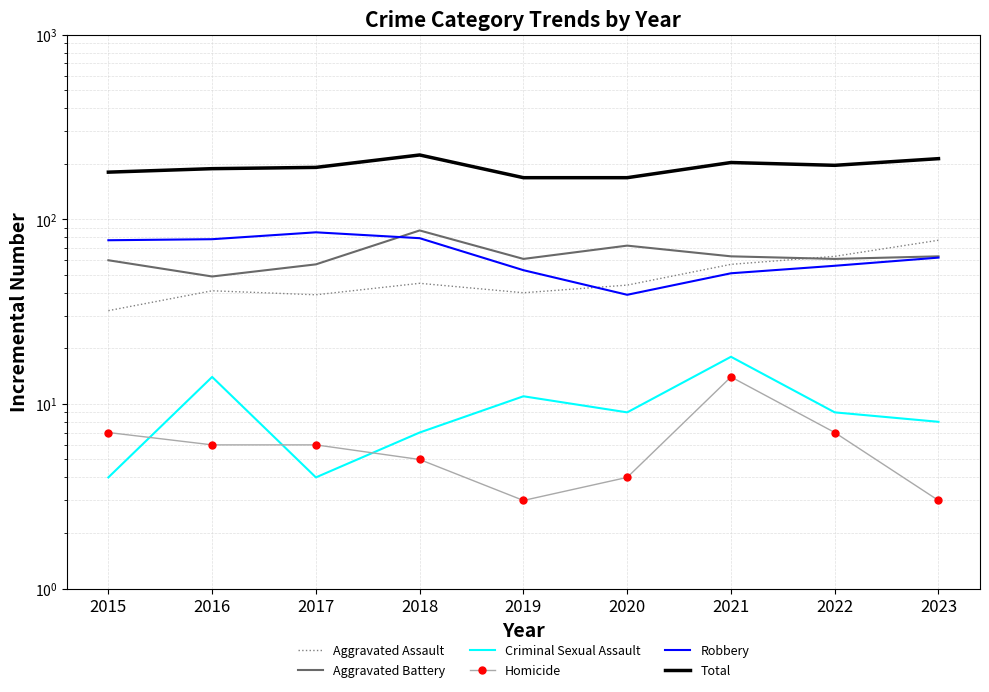

True or false: Aggravated Assault and Homicide intersect in this chart.

False